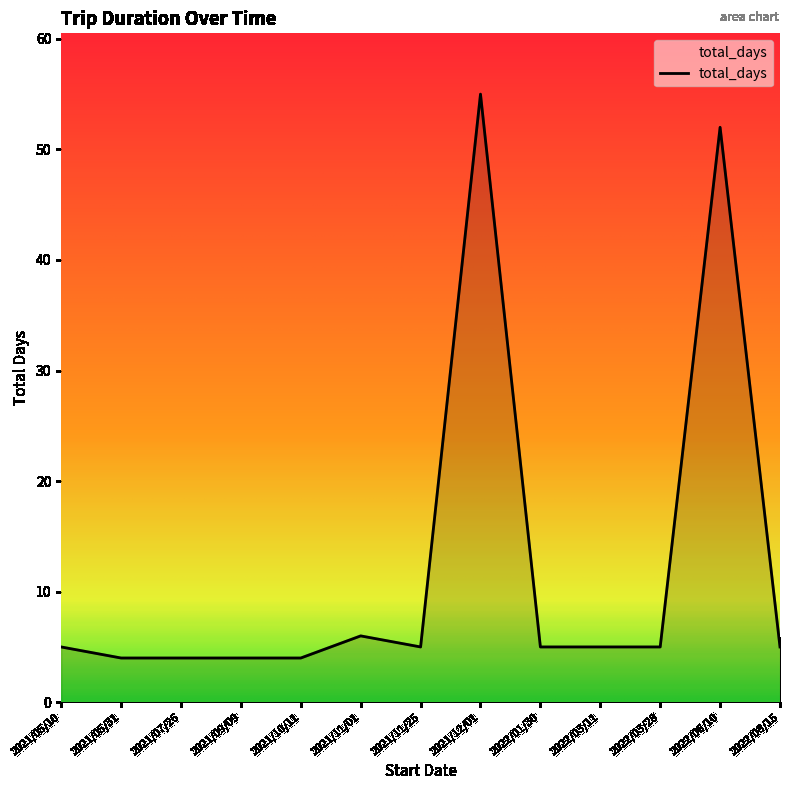

At which category does the chart reach its peak across all series?

2021/12/01